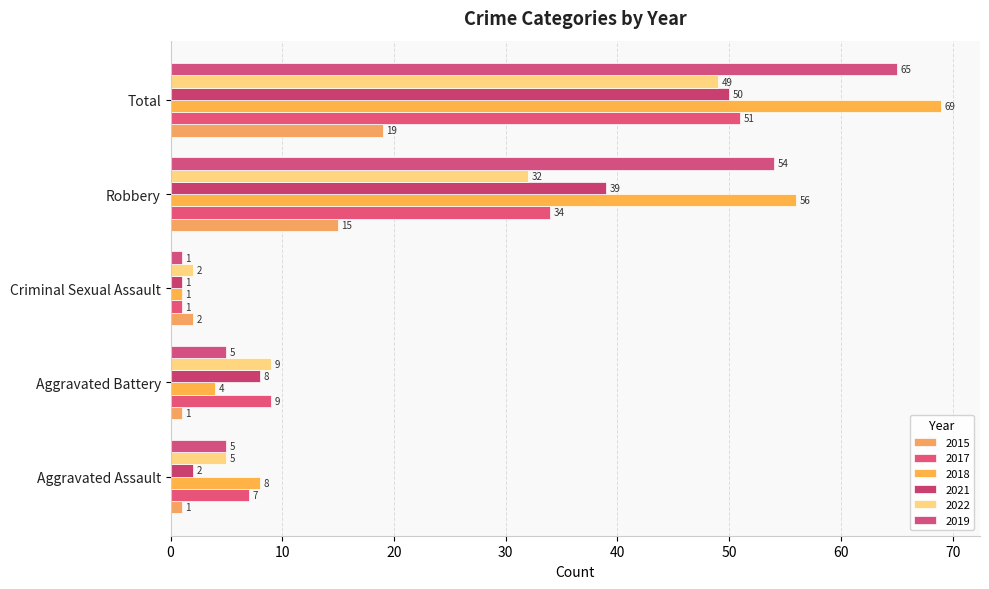

What is the maximum value for 2019?

65